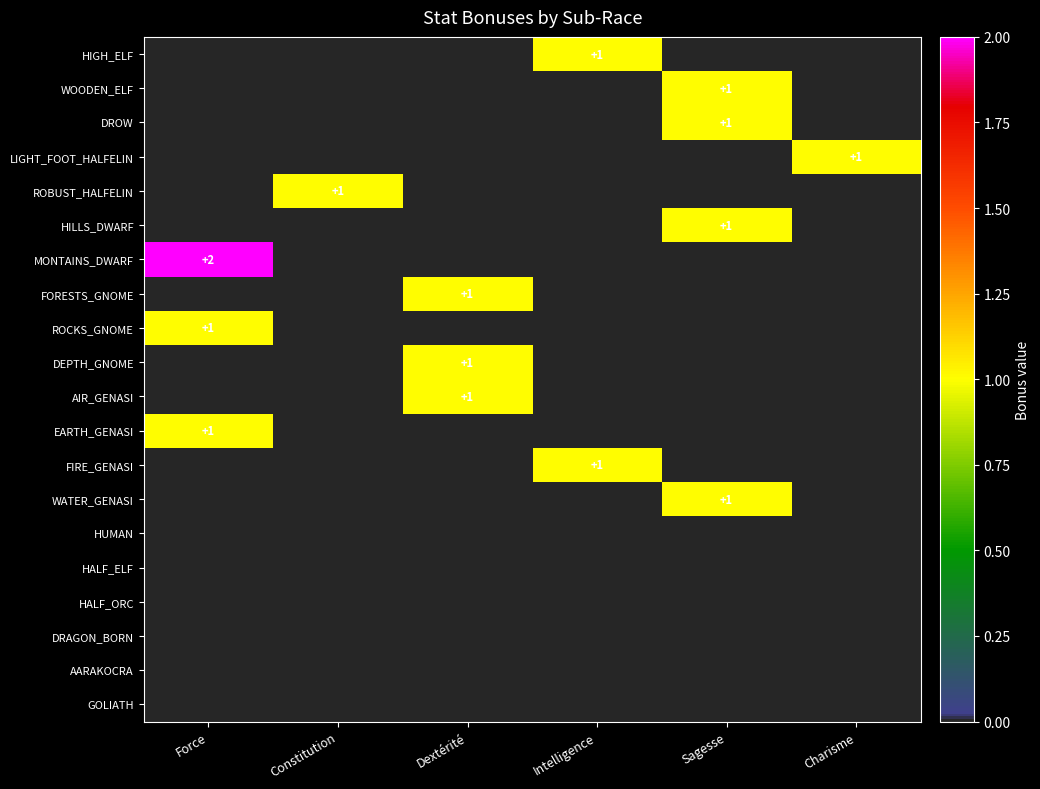

The value of DROW at Sagesse is 2. True or false?

False